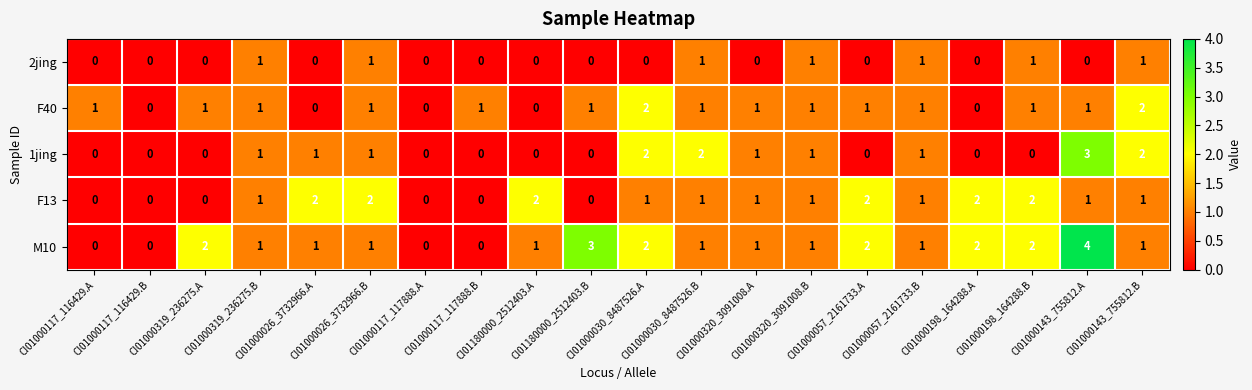

How many data points does each series have?

20